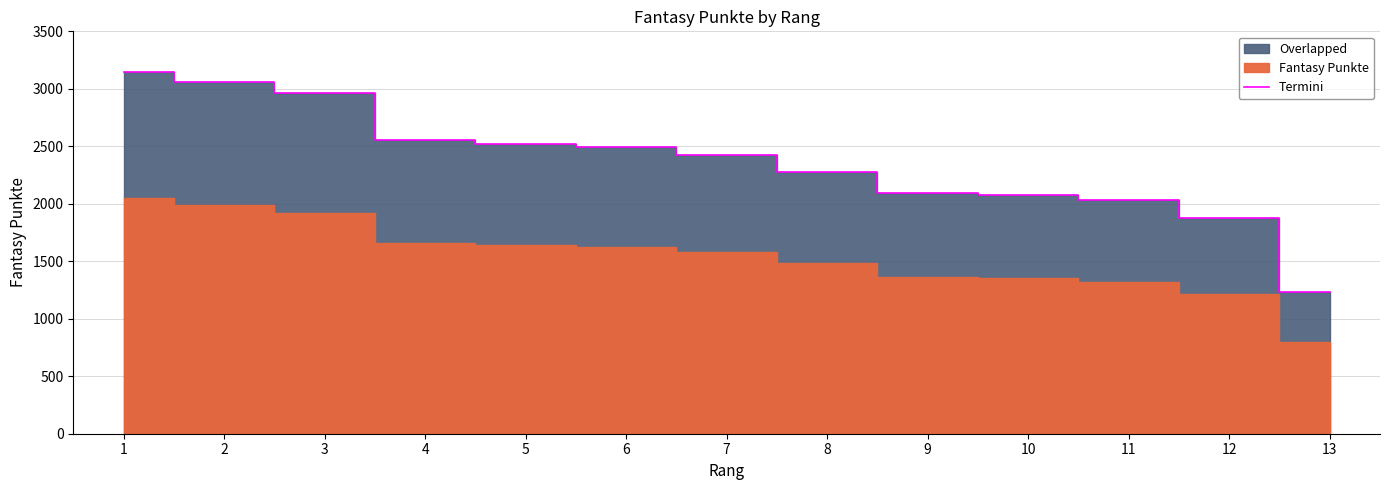

What is the sum of all values?

30752